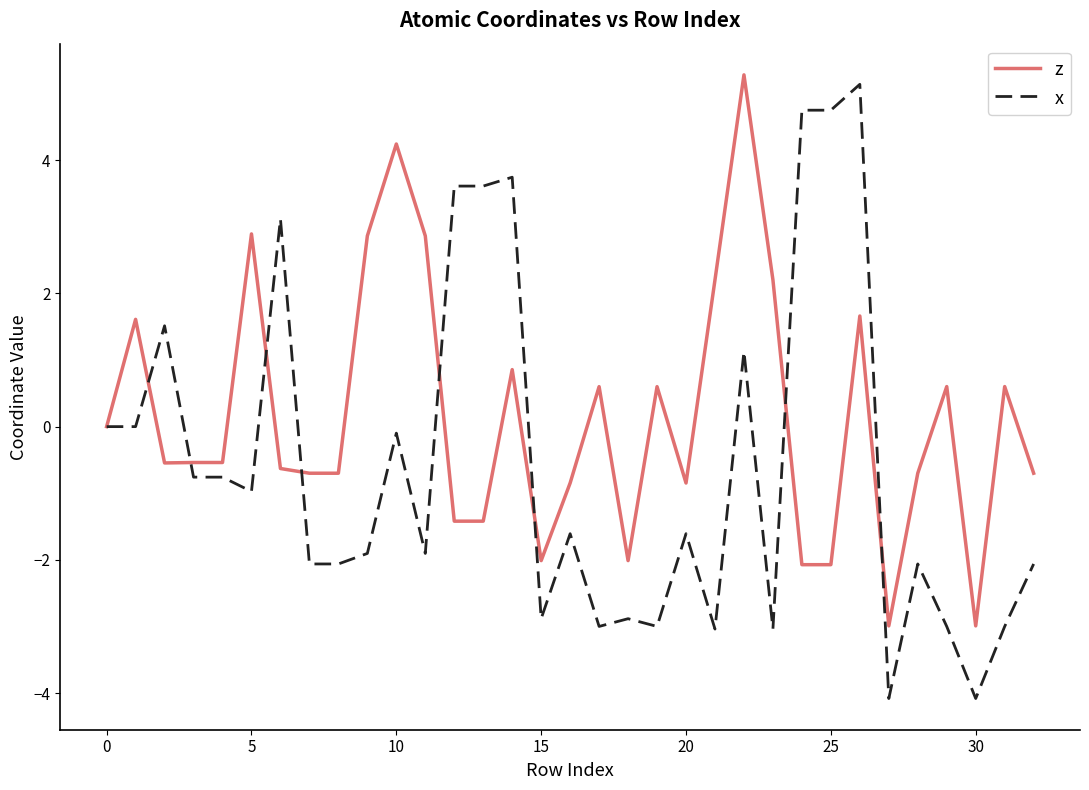

Reading right to left, transcribe all the data shown in this chart.

z: -0.7	0.6	-3.0	0.6	-0.7	-3.0	1.7	-2.1	-2.1	2.2	5.3	2.2	-0.8	0.6	-2.0	0.6	-0.8	-2.0	0.9	-1.4	-1.4	2.9	4.2	2.9	-0.7	-0.7	-0.6	2.9	-0.5	-0.5	-0.5	1.6	0.0
x: -2.1	-3.0	-4.1	-3.0	-2.1	-4.1	5.1	4.7	4.7	-3.0	1.1	-3.0	-1.6	-3.0	-2.9	-3.0	-1.6	-2.9	3.7	3.6	3.6	-1.9	-0.1	-1.9	-2.1	-2.1	3.1	-1.0	-0.8	-0.8	1.5	0.0	0.0